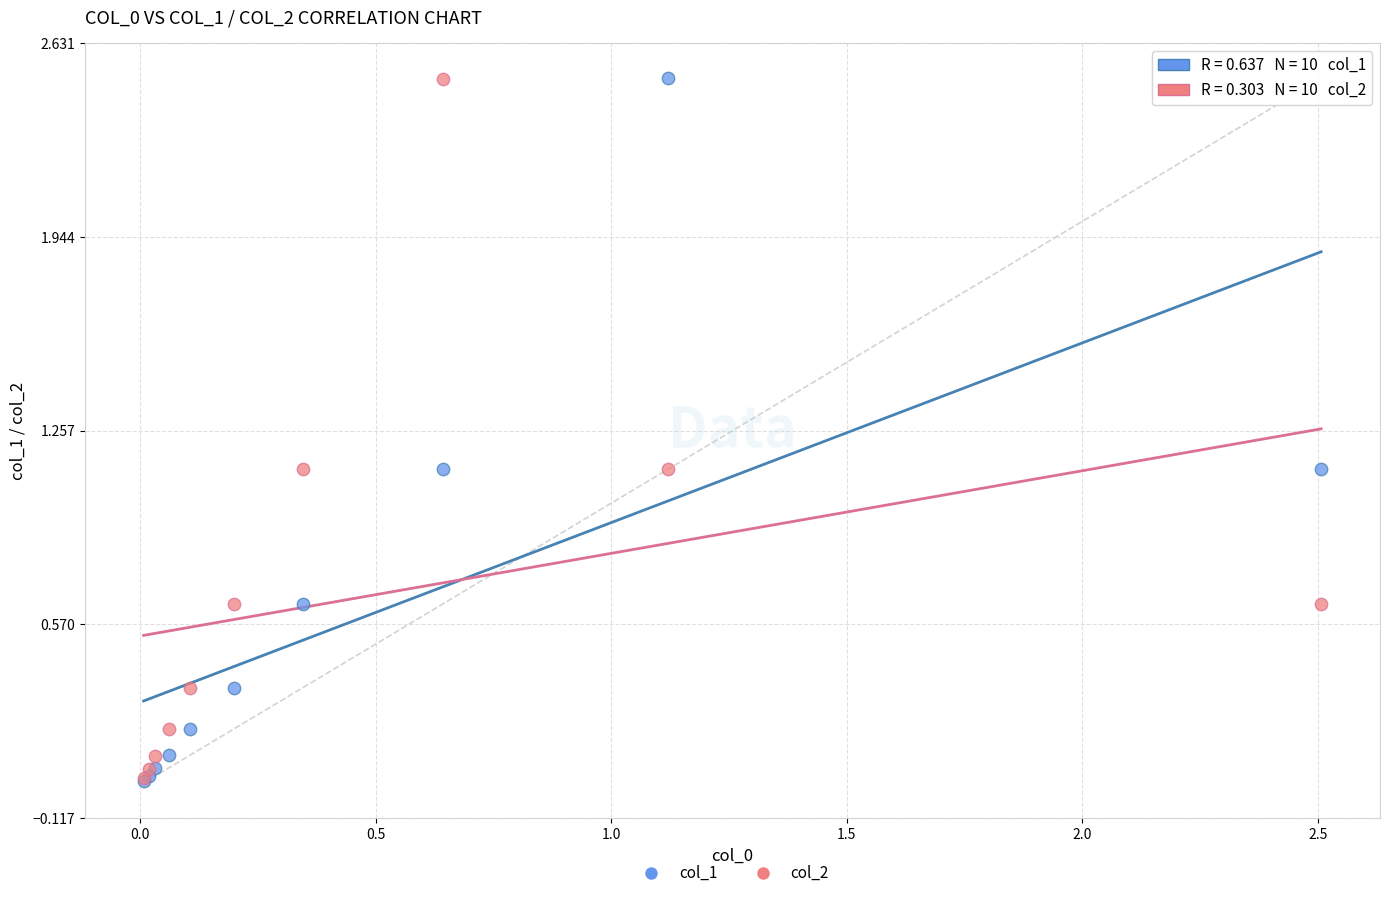

What are all the series names shown in the legend?

col_1, col_2